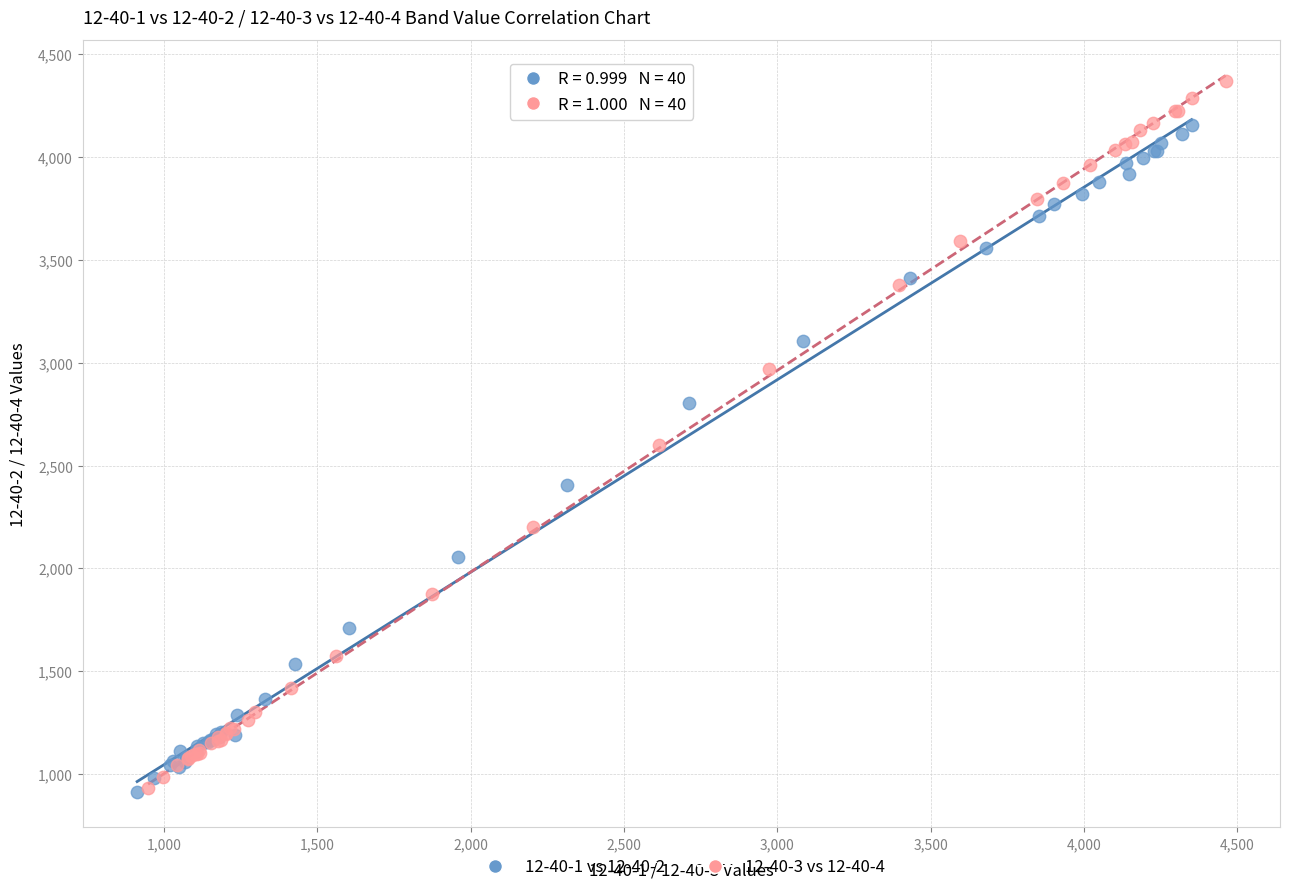

Which series contains the highest Y value?

12-40-3 vs 12-40-4